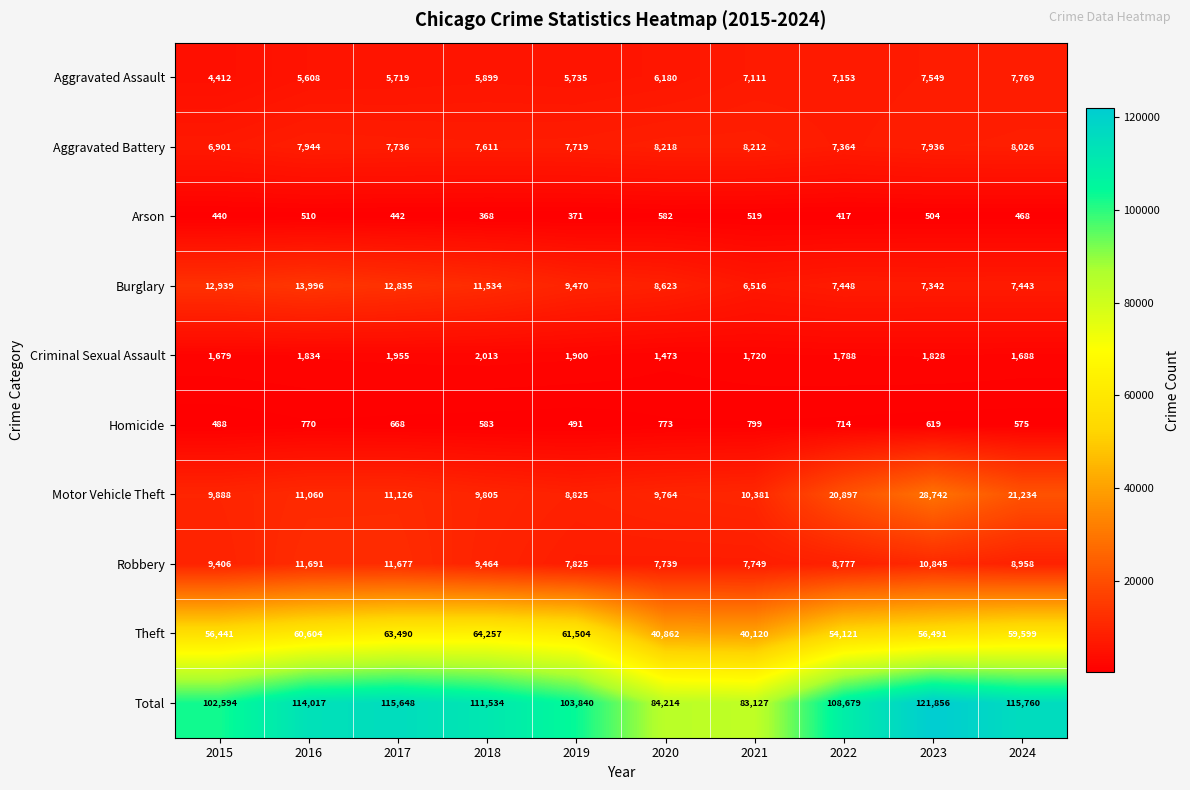

At which label is Total closest to 102491?

2015